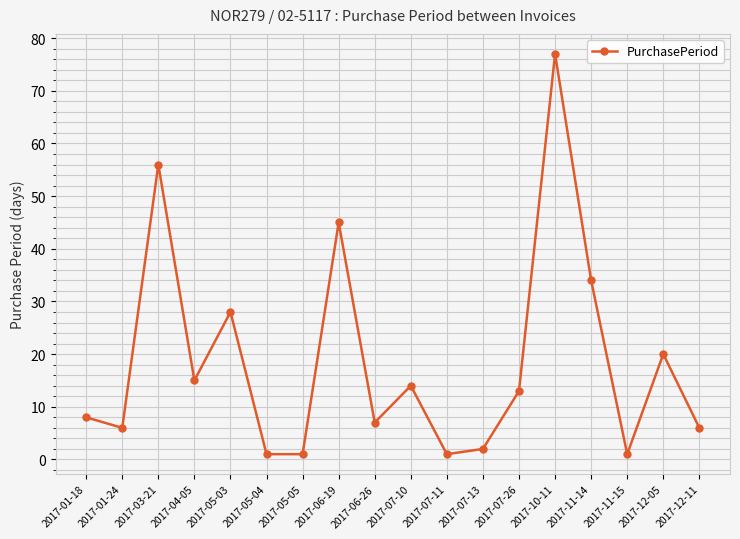

How many interior local peaks (higher than both neighbors) does the data have?

6